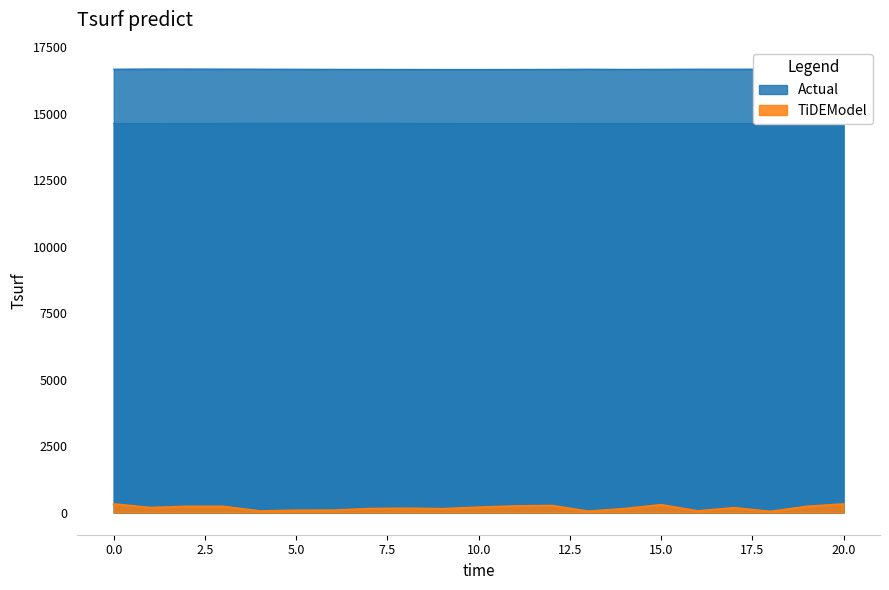

What is the spread (max minus min) of values at 0?

16362.9